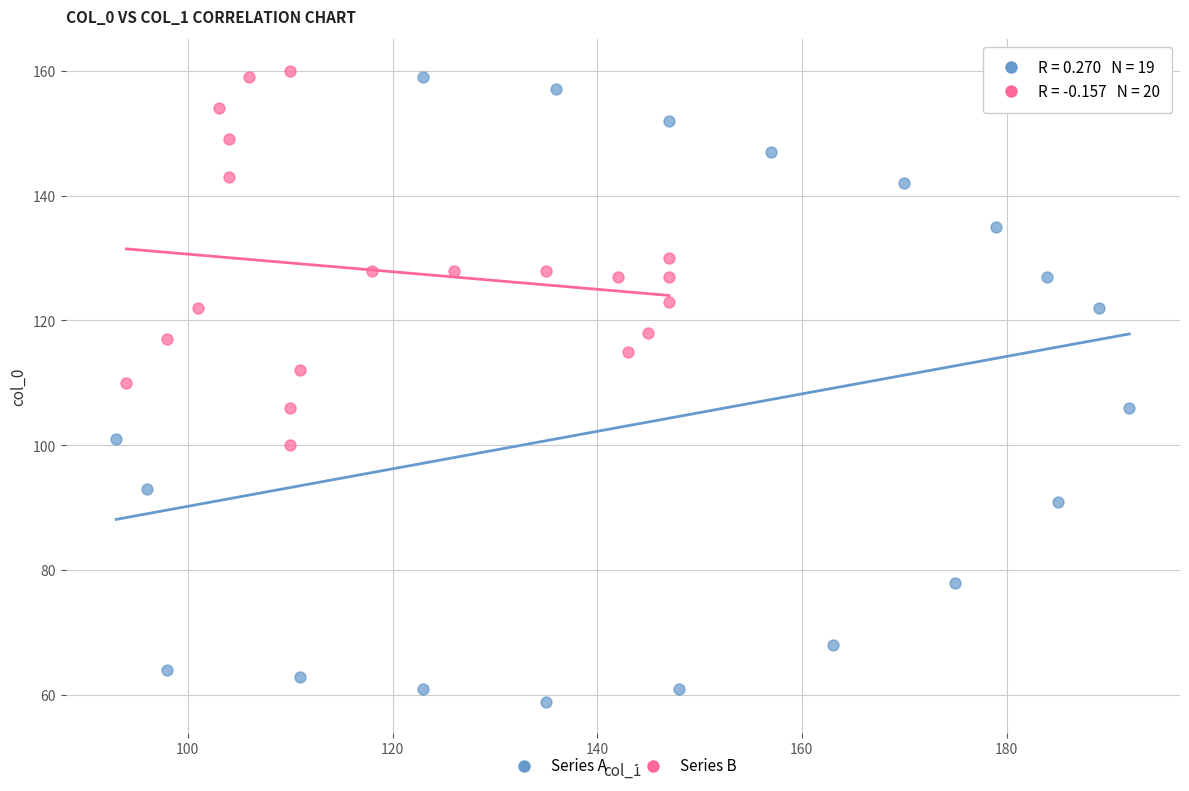

What are all the series names shown in the legend?

Series A, Series B